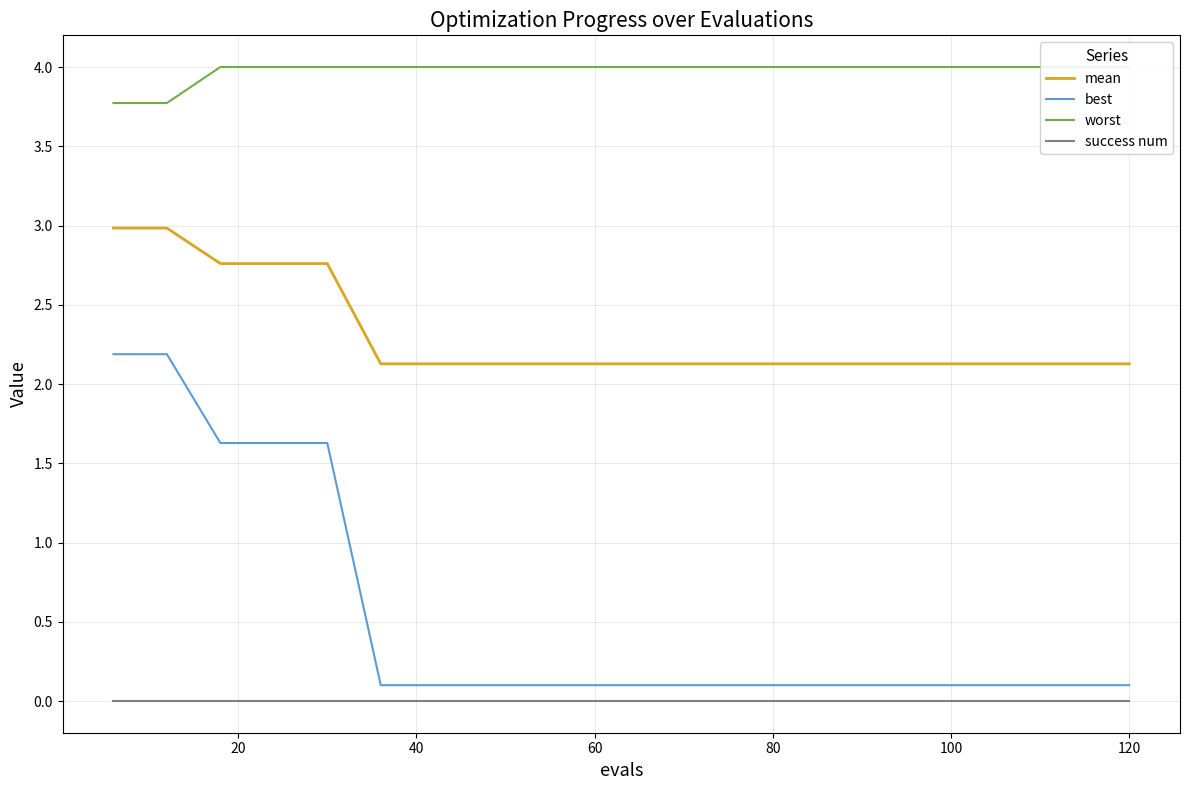

The value of mean at 120 is 2.1. True or false?

True